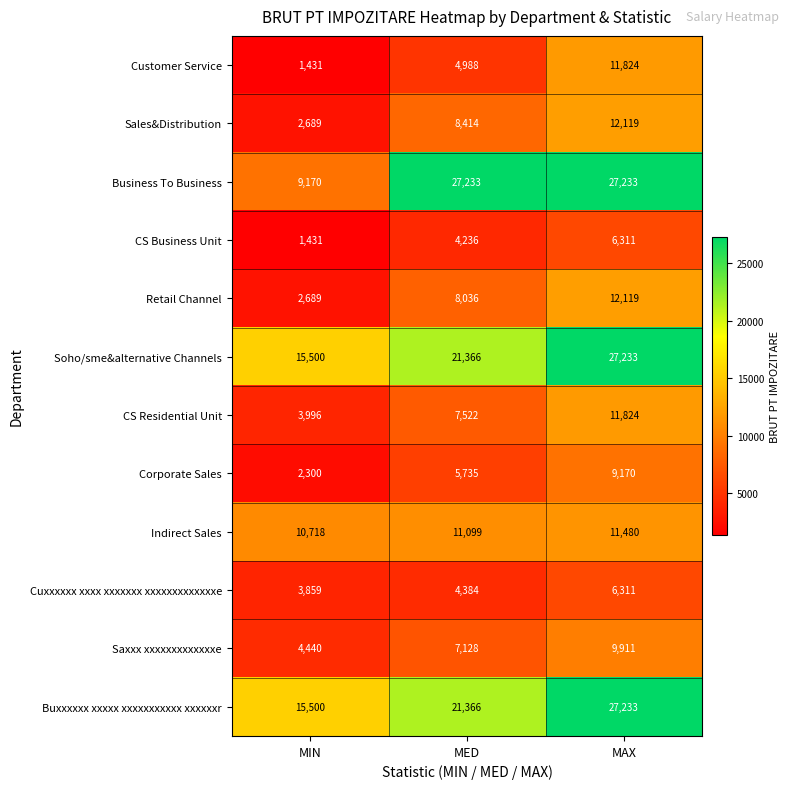

What is the total value across all series at MAX?

172768